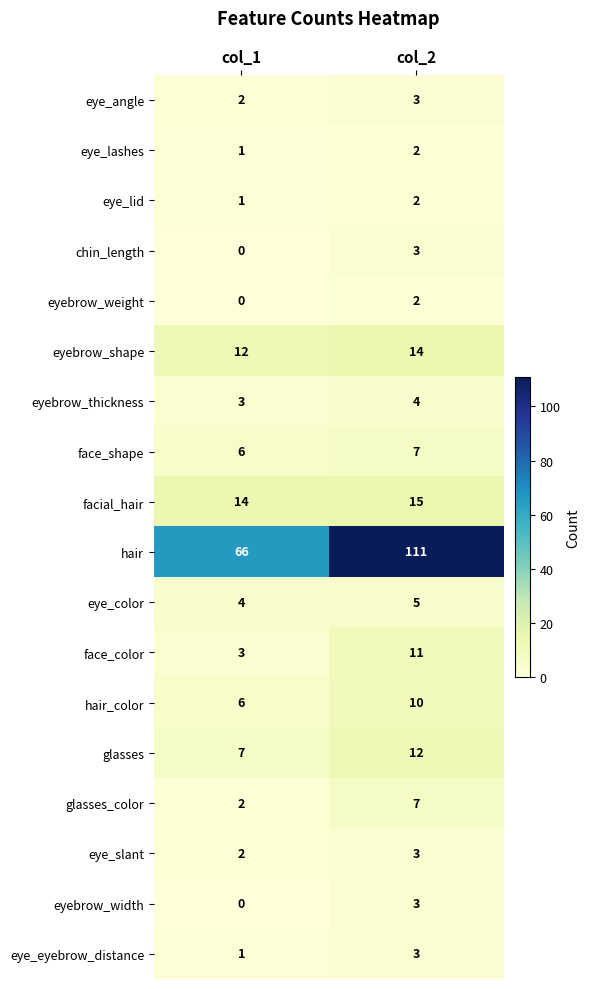

What is the total value across all series at col_2?

217